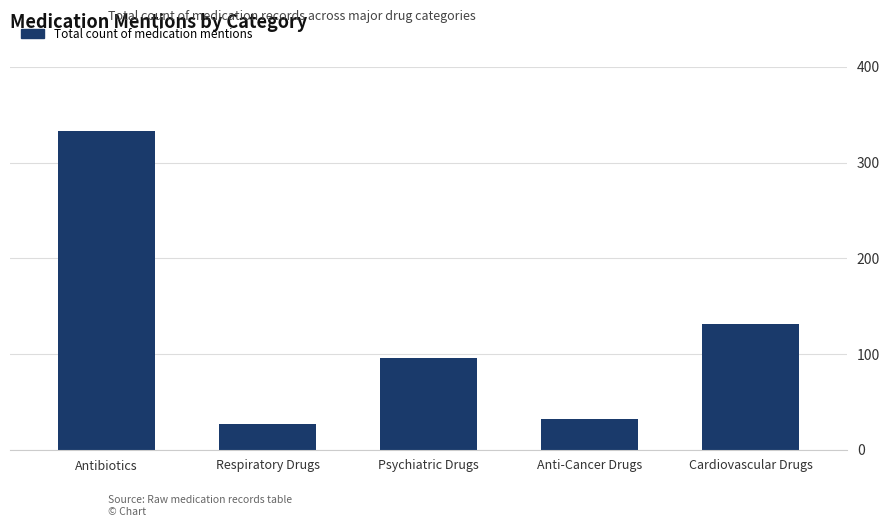

Which has a higher value, Antibiotics or Psychiatric Drugs?

Antibiotics